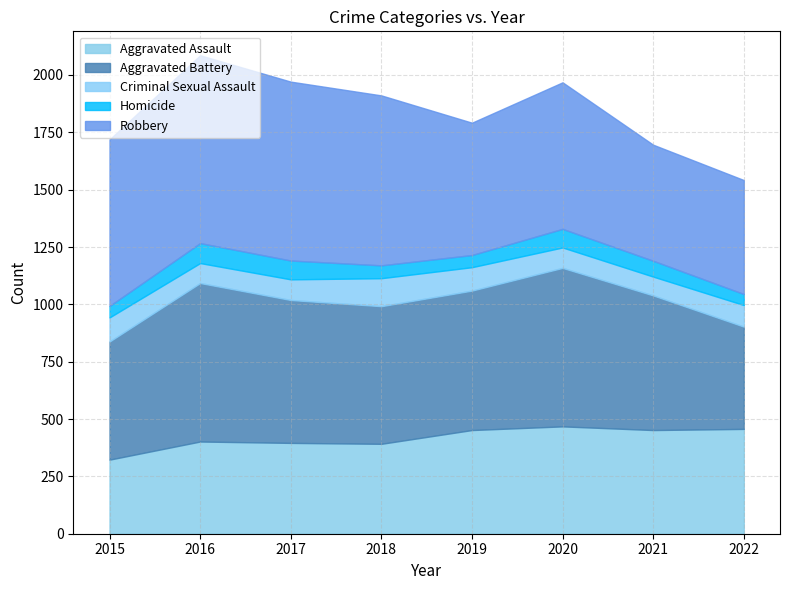

How many interior local valleys does the Robbery series have?

1